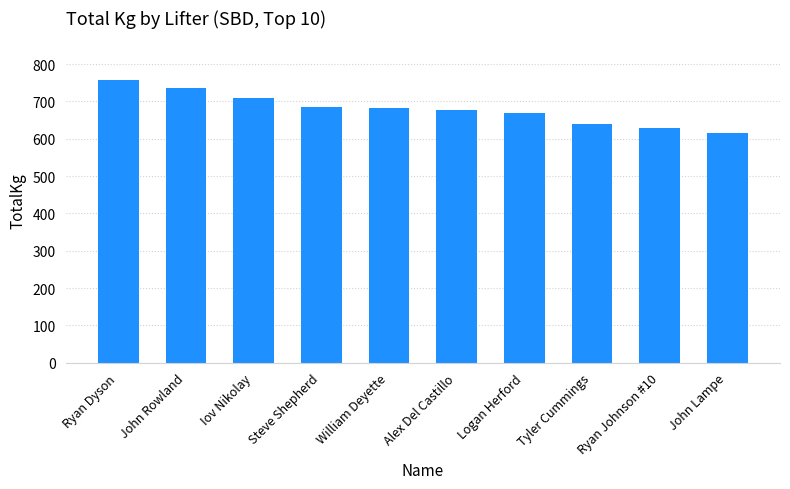

What is the maximum value shown in the chart?

757.5